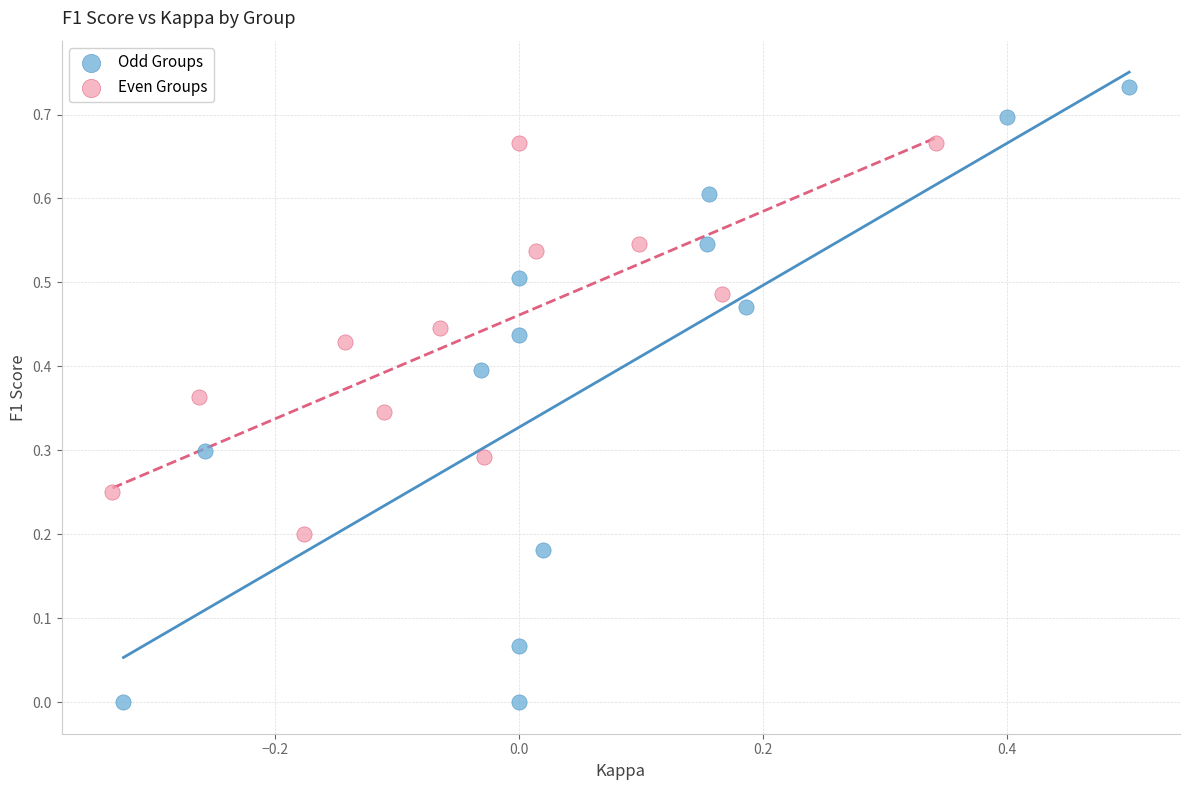

Which series contains the lowest Y value?

Odd Groups